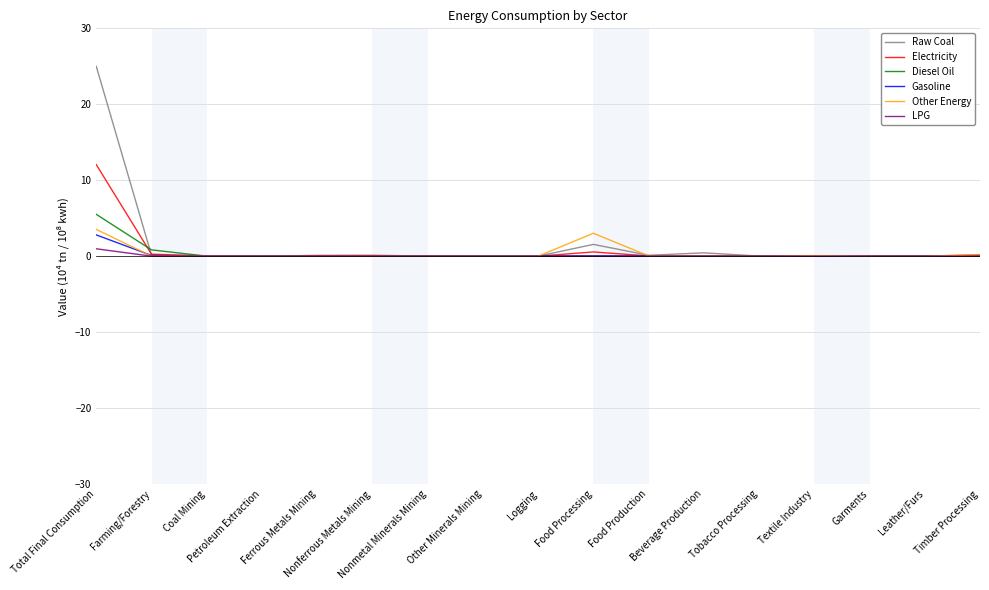

The value of Electricity at Total Final Consumption is 16.1. True or false?

False